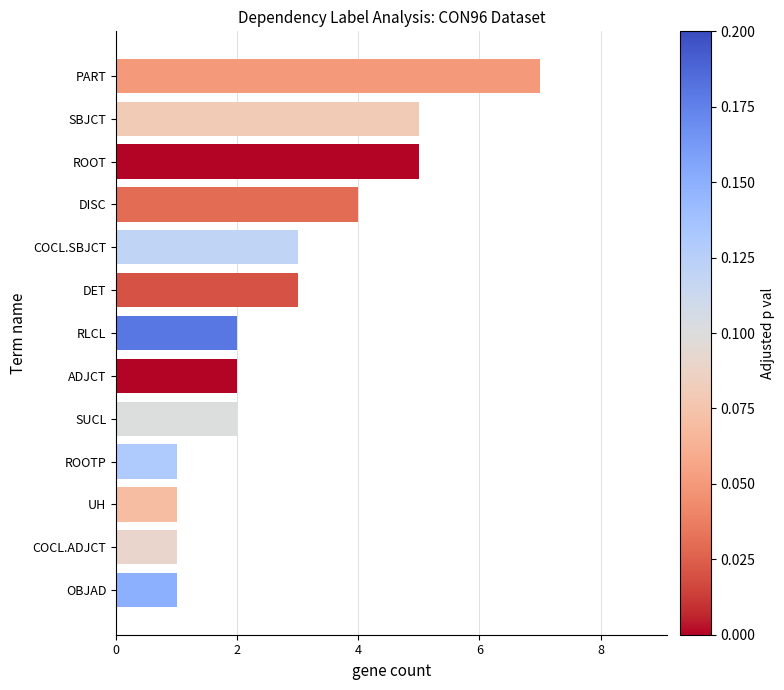

Between DISC and DET, which is larger?

DISC